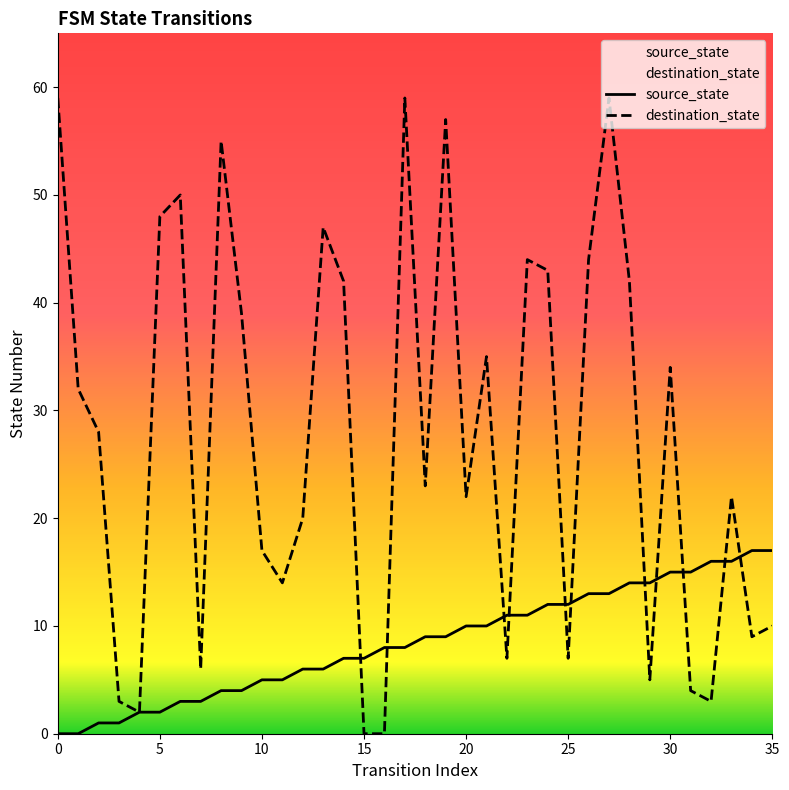

Which series has the widest spread of values?

destination_state